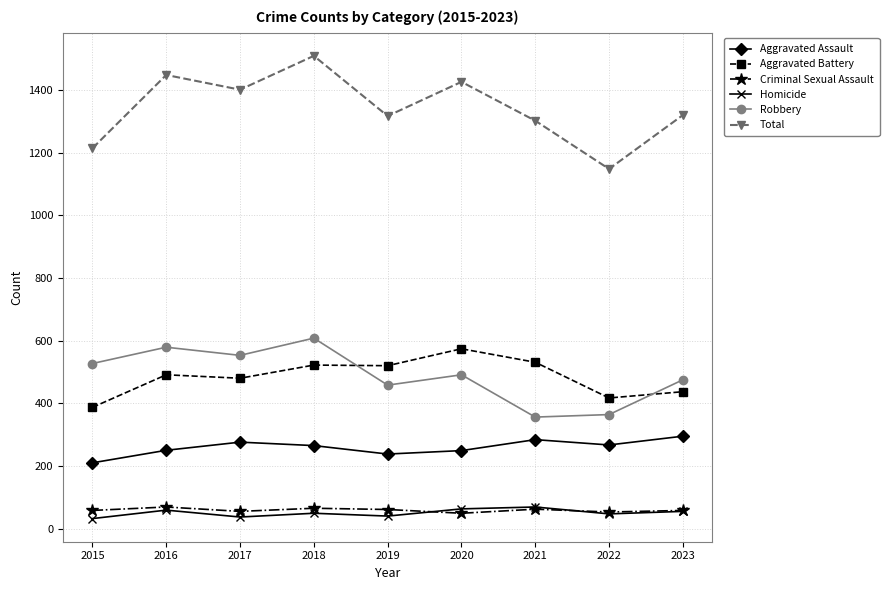

True or false: Total has more than 0 points higher than both neighbors.

True